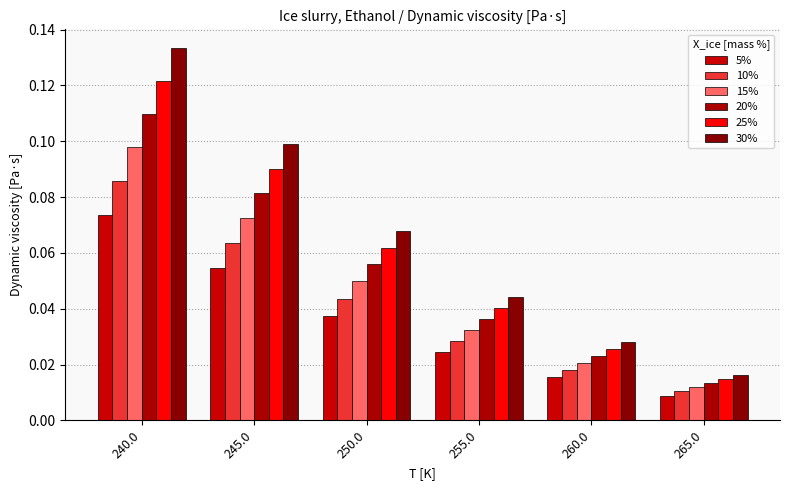

True or false: 10% has a value of 0.0 at 255.0.

True